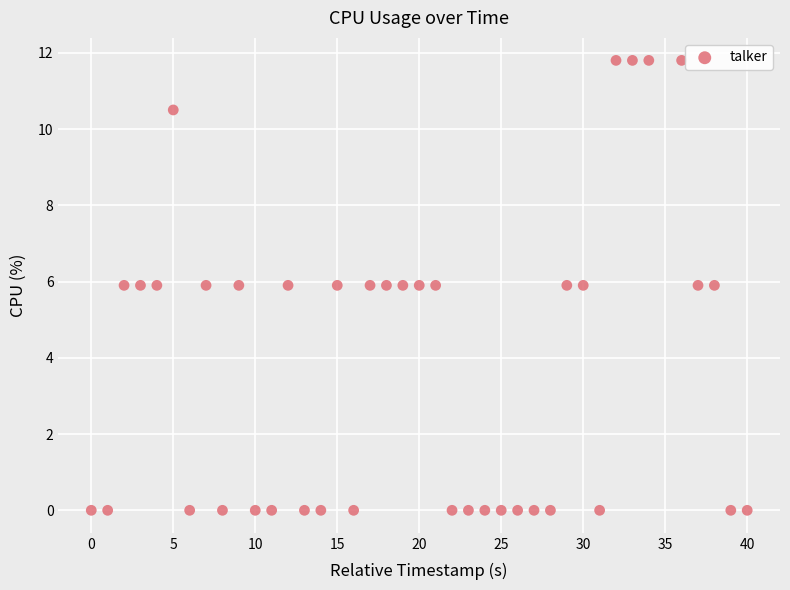

What is the range of Y values (max minus min)?

11.8